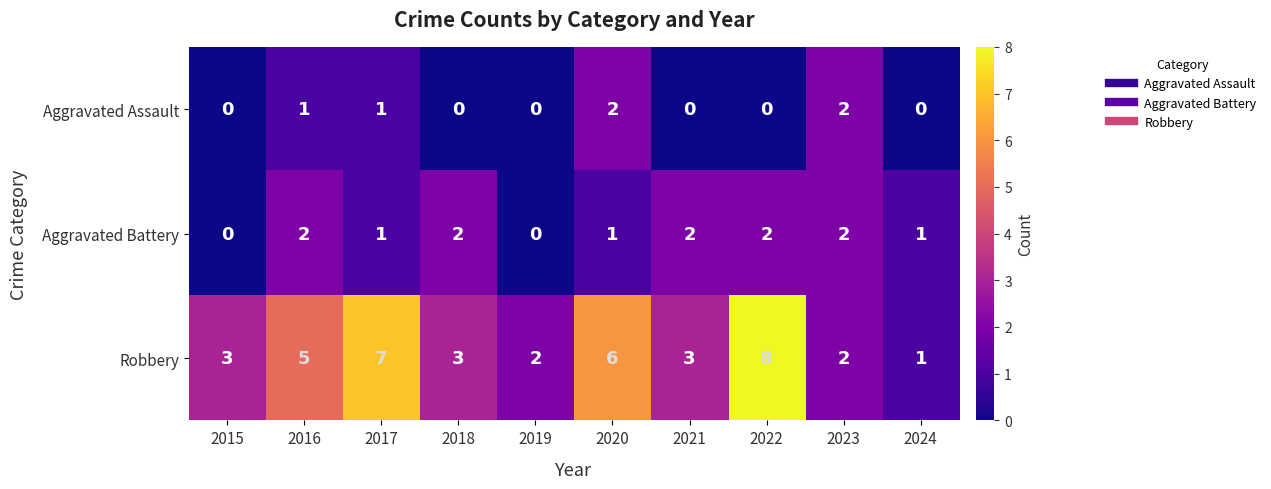

Count the number of categories in the chart.

10